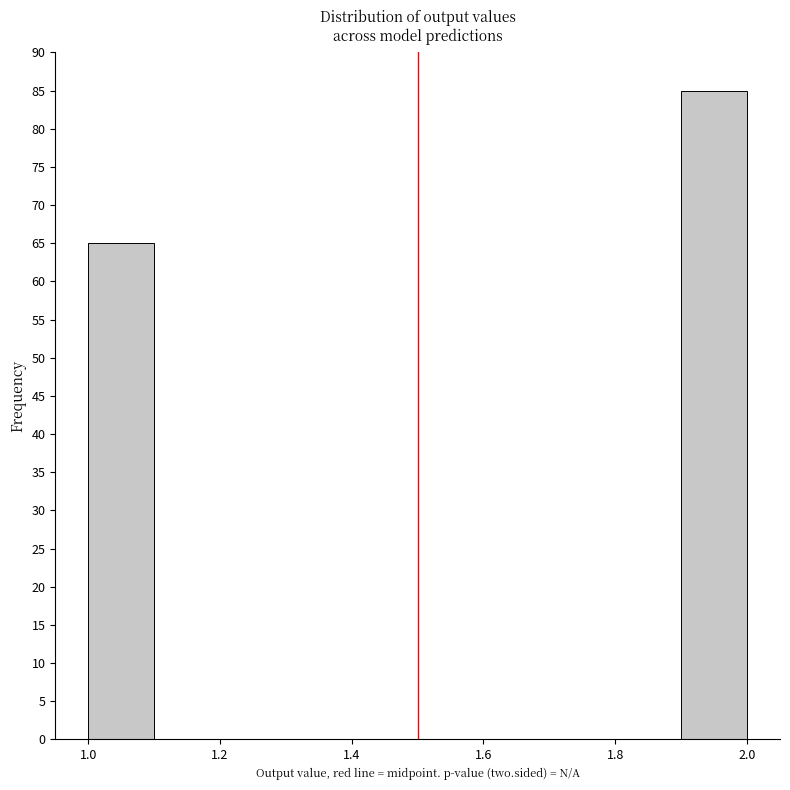

Reading left to right, transcribe this chart: for each bar, give the range it covers on the x-axis and its height. The values are not printed on the chart, so give them approximately, as read against the axis.

1.0 to 1.1: 65
1.1 to 1.2: 0
1.2 to 1.3: 0
1.3 to 1.4: 0
1.4 to 1.5: 0
1.5 to 1.6: 0
1.6 to 1.7: 0
1.7 to 1.8: 0
1.8 to 1.9: 0
1.9 to 2.0: 85